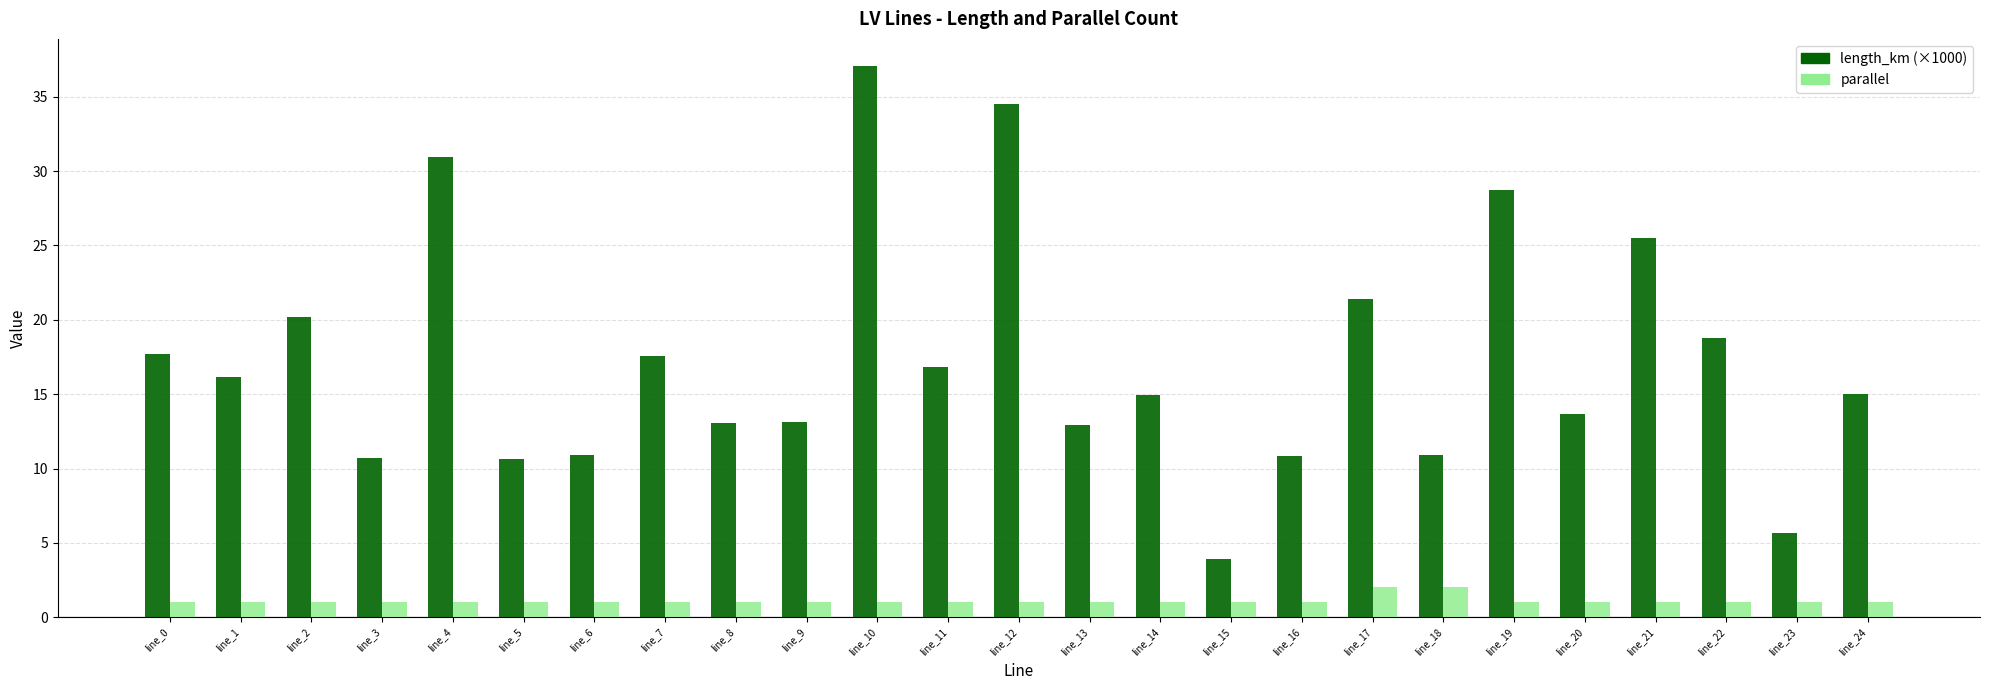

Which series has the widest spread of values?

length_km (×1000)